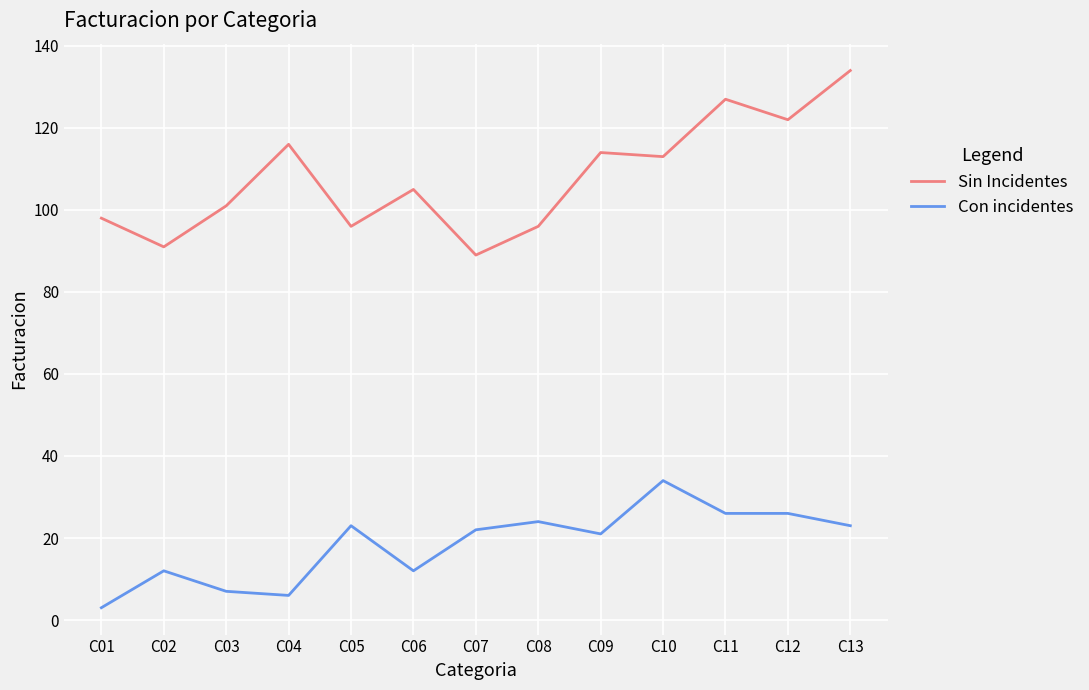

Is the value of Sin Incidentes at C09 greater than the value of Con incidentes at C06?

Yes